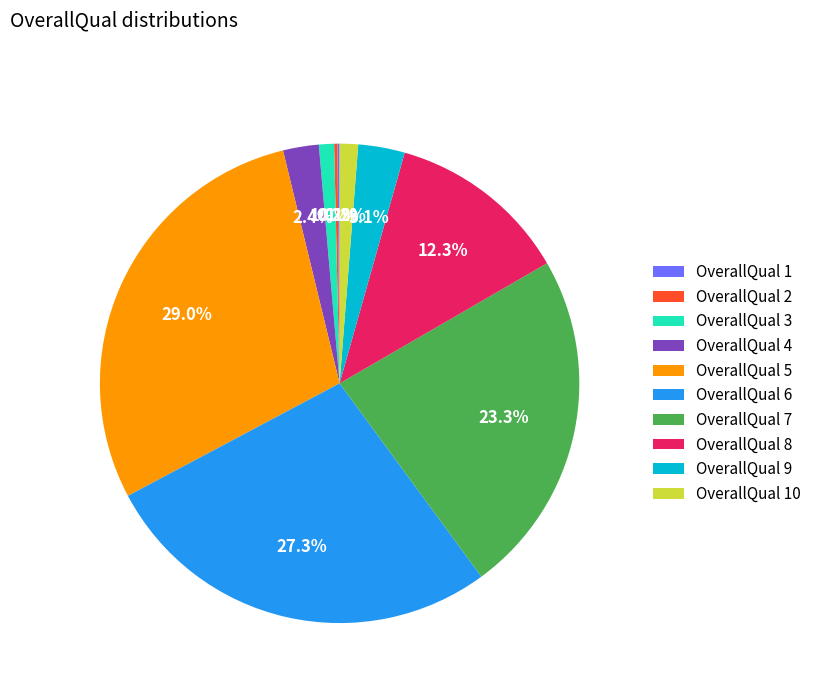

Does OverallQual 3 represent more than half of the total?

No